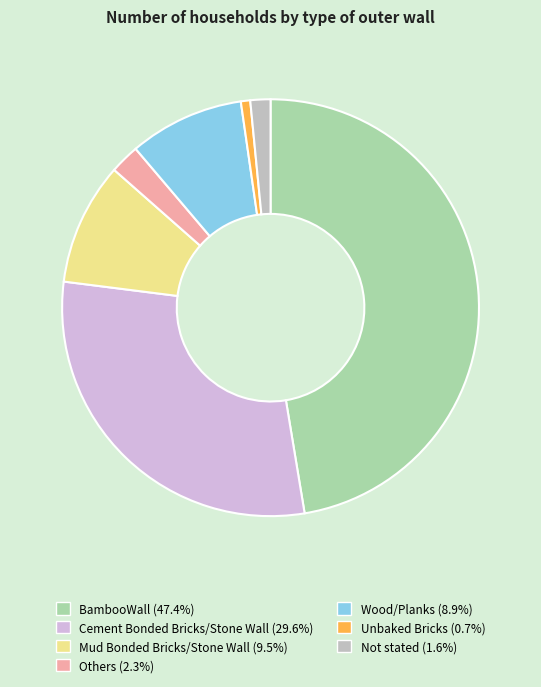

What is the smallest slice in the pie chart?

Unbaked Bricks